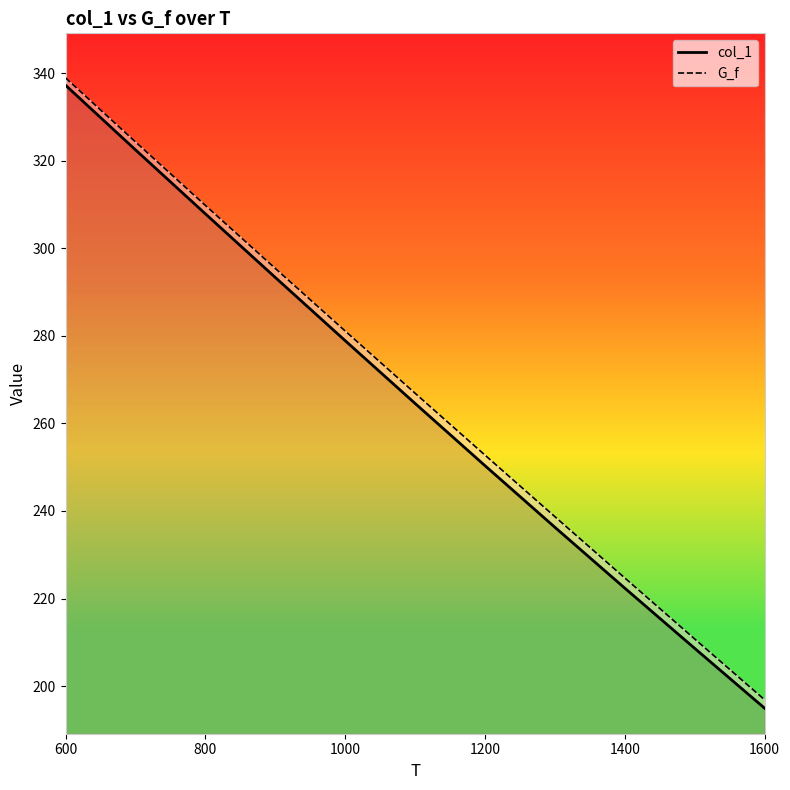

True or false: col_1 has more than 0 points higher than both neighbors.

False